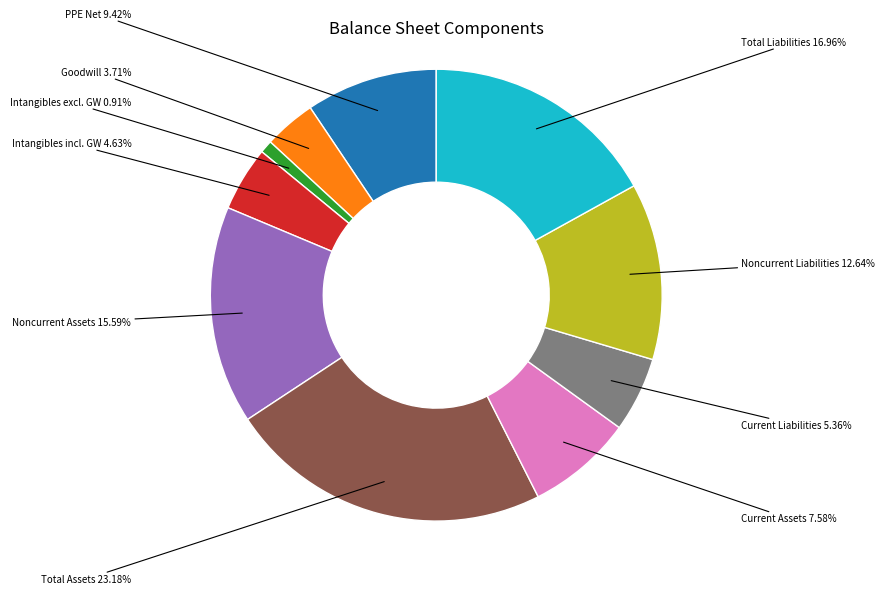

Is there any slice that represents more than half of the pie?

No